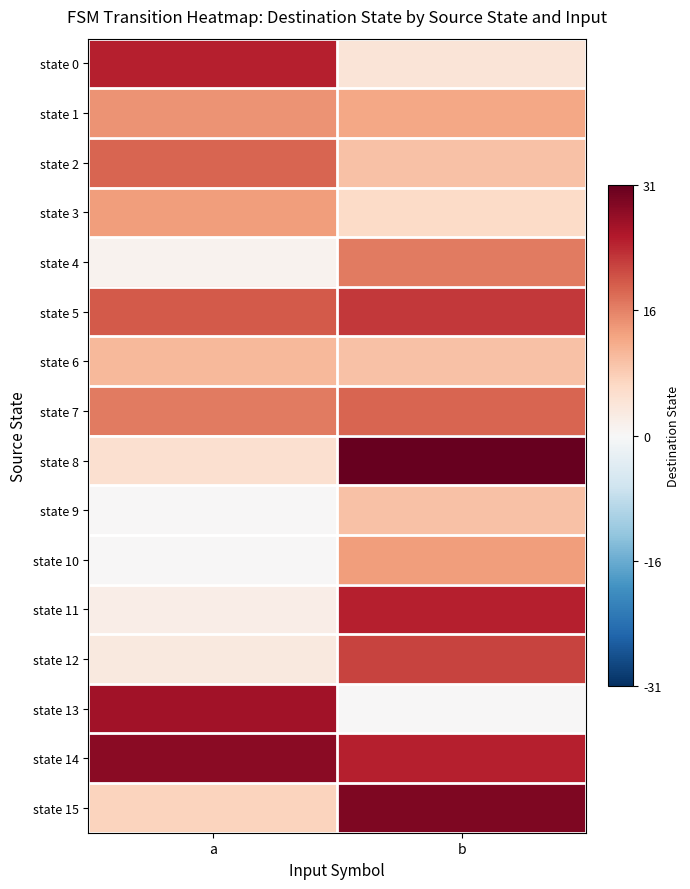

Reading right to left, list all the values displayed in this chart.

state 0: b=0.1	a=0.8
state 1: b=0.4	a=0.5
state 2: b=0.3	a=0.6
state 3: b=0.2	a=0.4
state 4: b=0.5	a=0.0
state 5: b=0.7	a=0.6
state 6: b=0.3	a=0.3
state 7: b=0.6	a=0.5
state 8: b=1.0	a=0.2
state 9: b=0.3	a=0.0
state 10: b=0.4	a=0.0
state 11: b=0.8	a=0.1
state 12: b=0.7	a=0.1
state 13: b=0.0	a=0.8
state 14: b=0.8	a=0.9
state 15: b=0.9	a=0.2